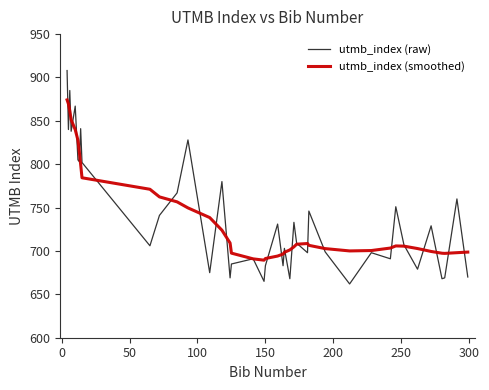

Which series has the widest spread of values?

utmb_index (raw)